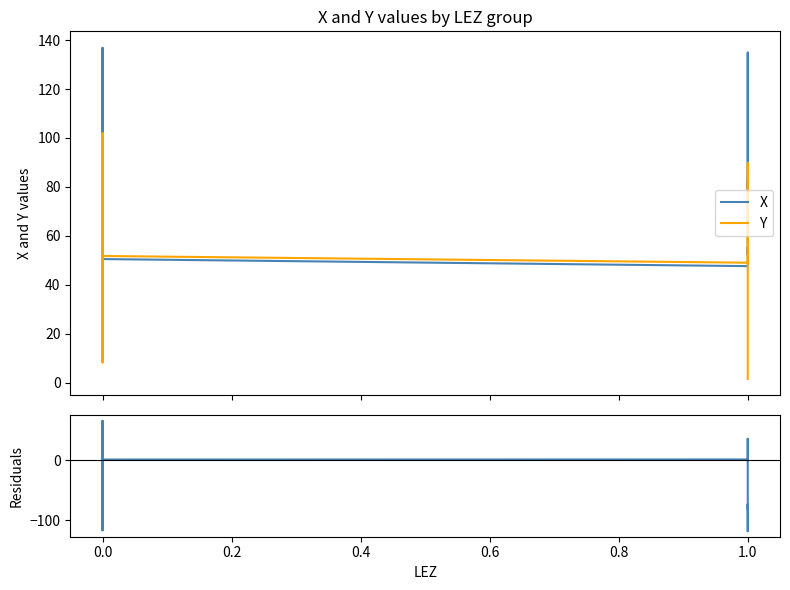

What is the sum of all Residuals (Y - X) values?

-393.9